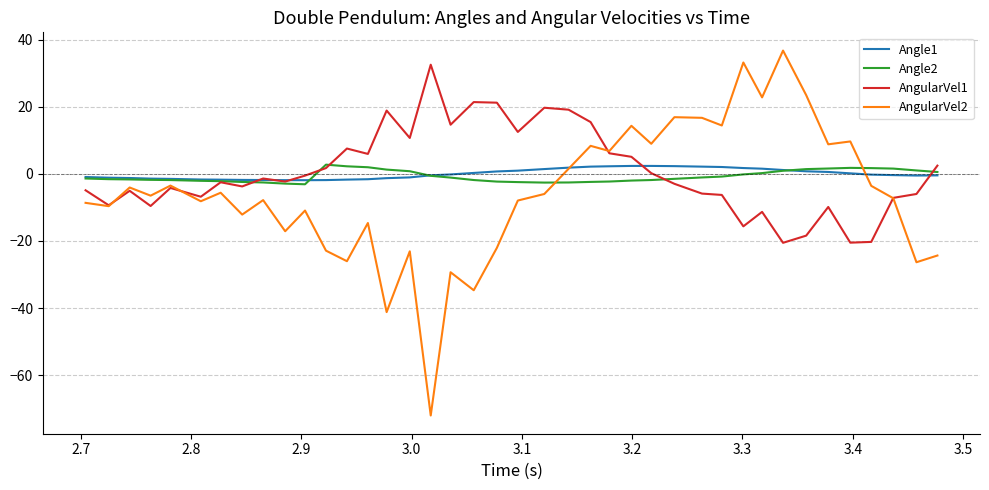

How many lines are shown in the chart?

4